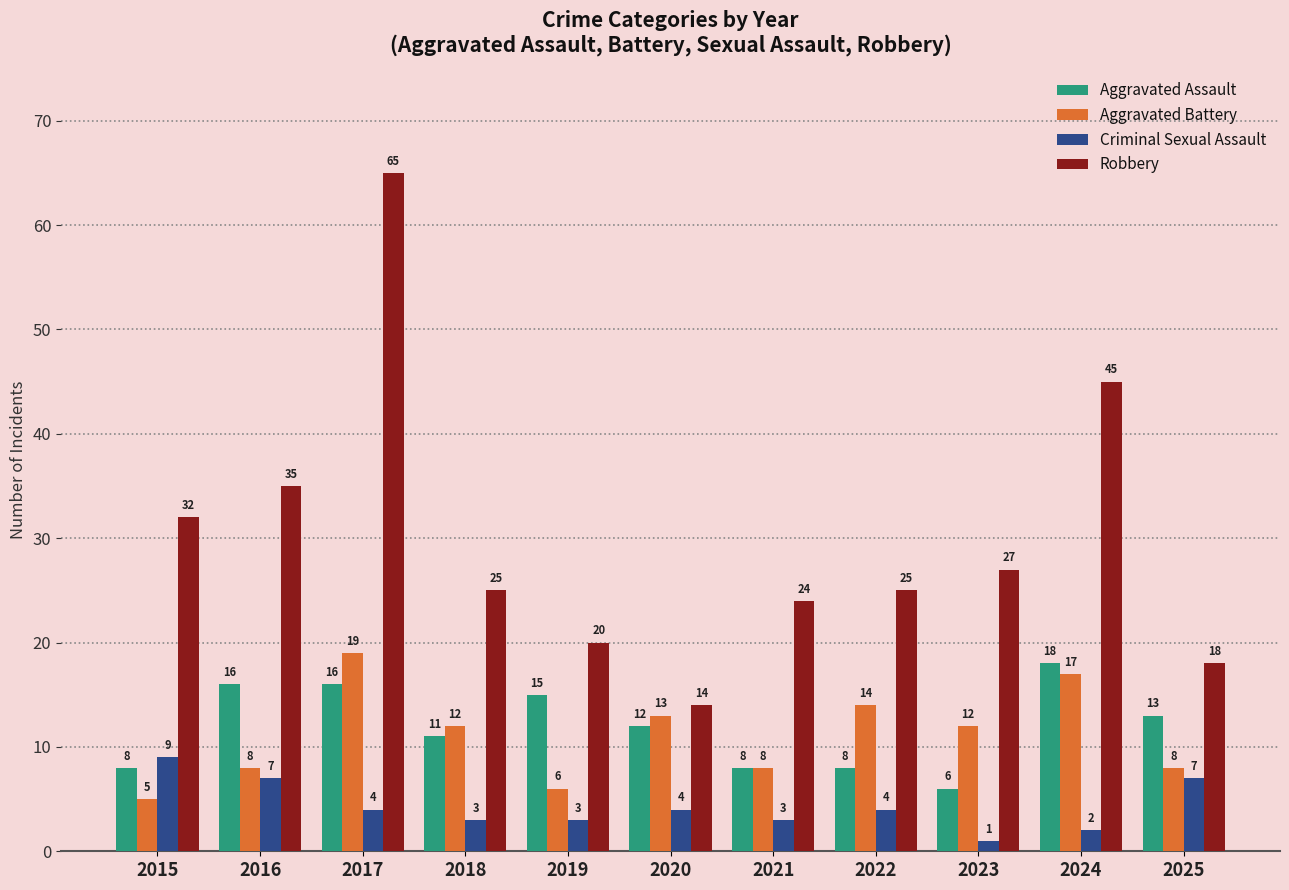

What is the highest value of the Aggravated Battery series?

19